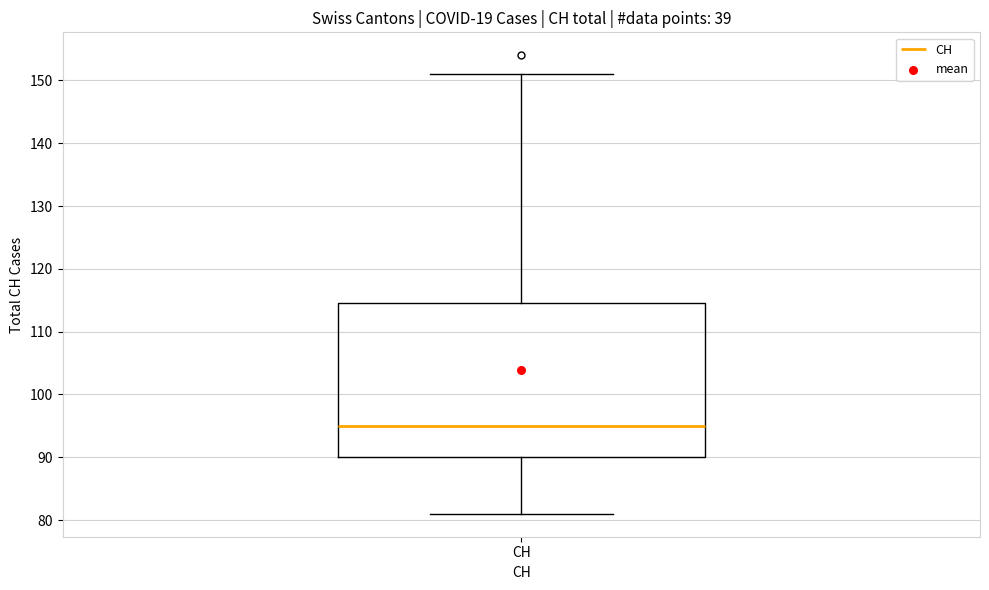

Read this box plot against the y-axis: the position of the median line, the range covered by the box, and the ends of both whiskers. The values are not printed on the chart, so give them approximately, as read against the axis.

median 95, box 90 to 115, whiskers 81 to 151